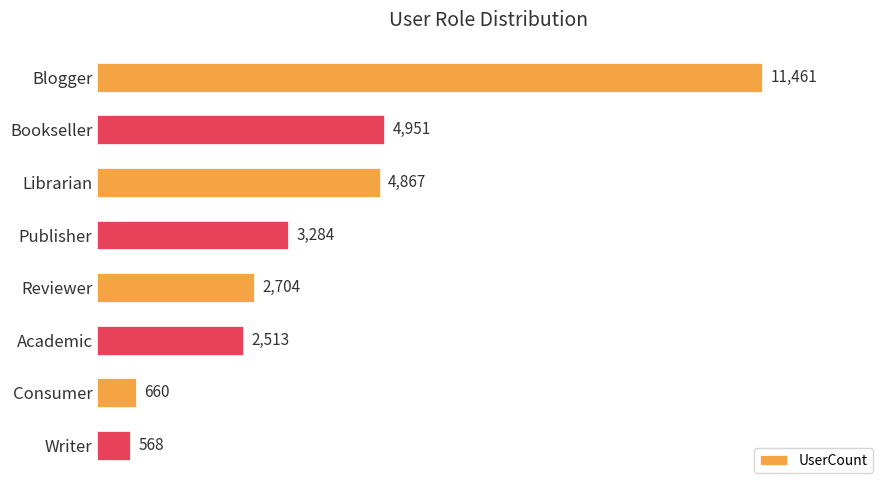

Reading bottom to top, list all the values displayed in this chart.

Writer=568	Consumer=660	Academic=2513	Reviewer=2704	Publisher=3284	Librarian=4867	Bookseller=4951	Blogger=11461